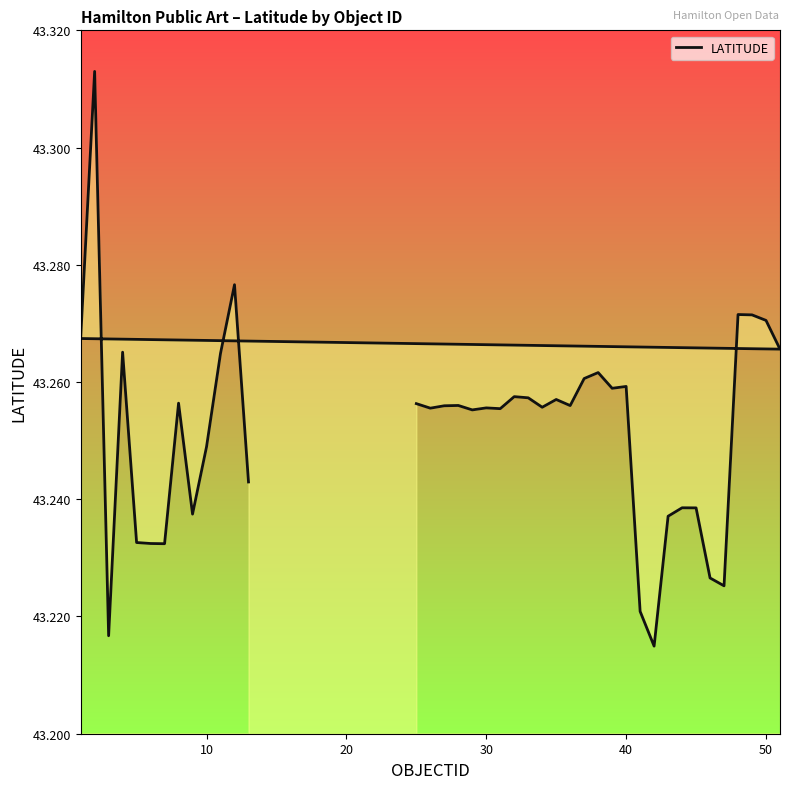

Count the values in the range 43 to 44.

40